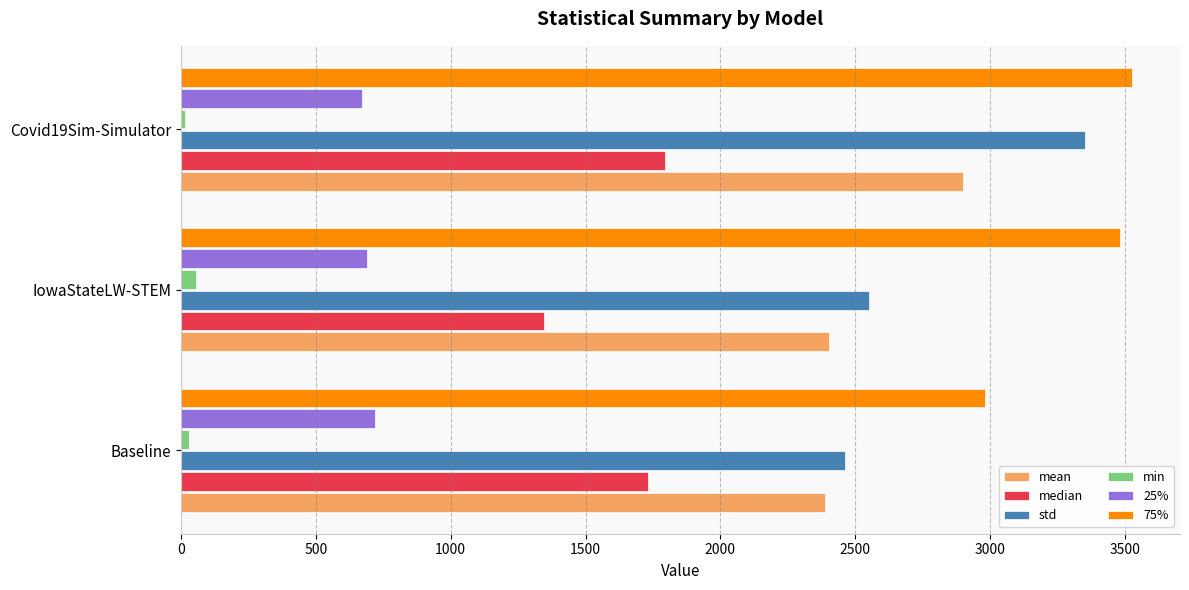

What is the highest value of the 25% series?

719.2